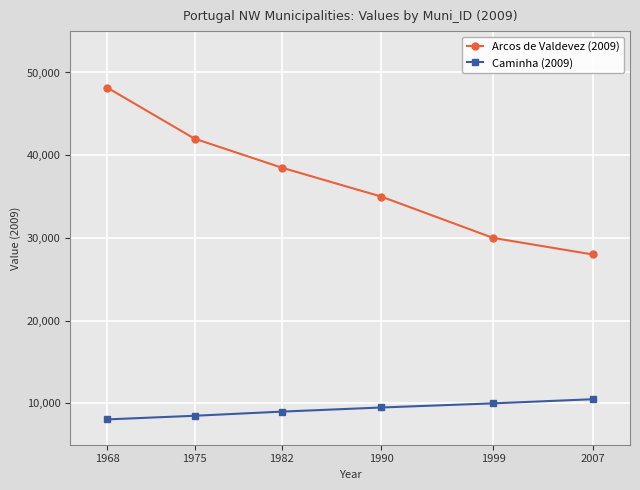

True or false: Arcos de Valdevez (2009) and Caminha (2009) intersect in this chart.

False